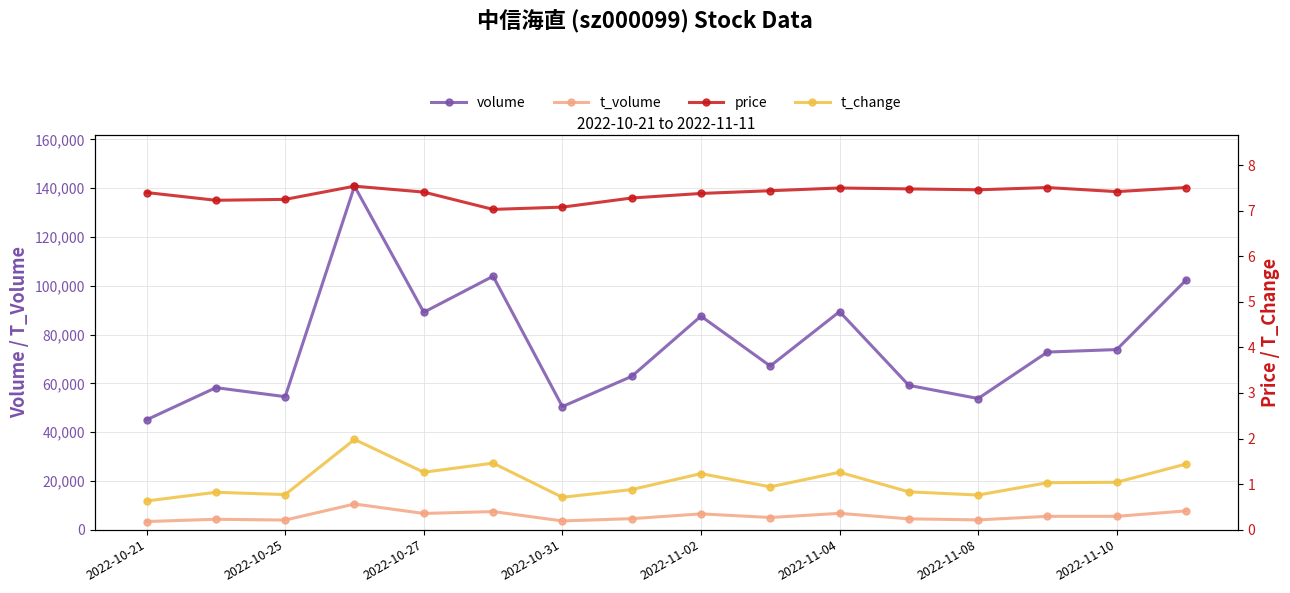

What are all the series names shown in the legend?

volume, t_volume, price, t_change